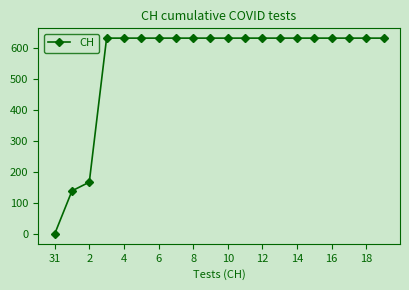

What is the value of the 7th point from the left?

631